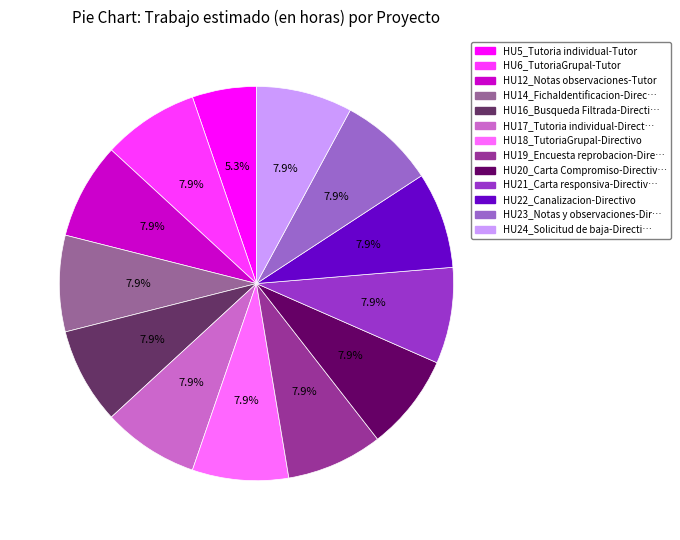

Combined, do HU20_Carta Compromiso-Directiv… and HU12_Notas observaciones-Tutor account for over 50%?

No